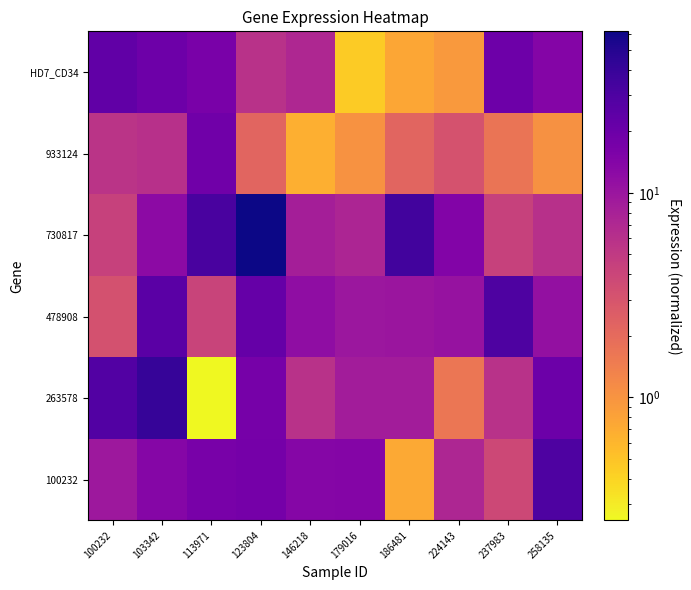

List the series in order of their peak value, highest first.

730817, 263578, 478908, 100232, HD7_CD34, 933124